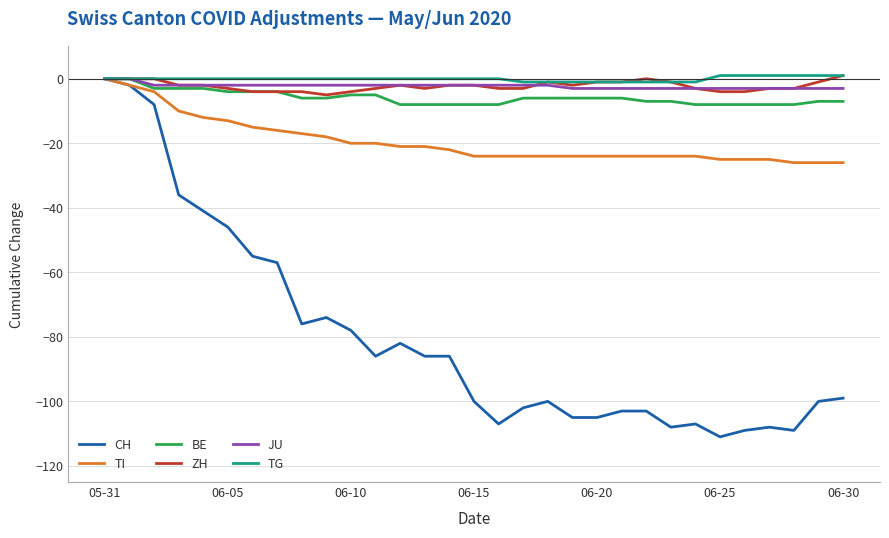

Which series has the widest spread of values?

CH